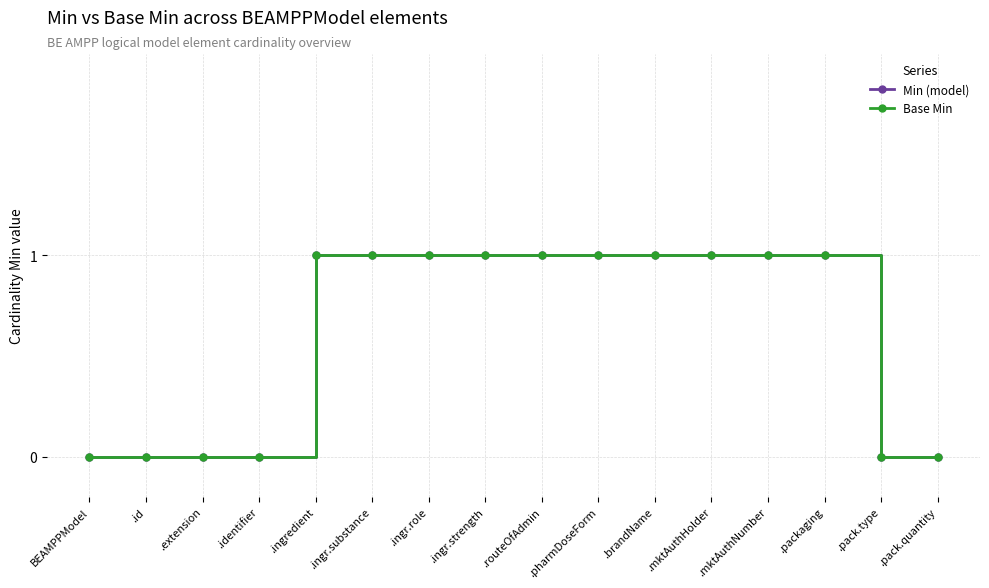

What is the greatest value displayed?

1